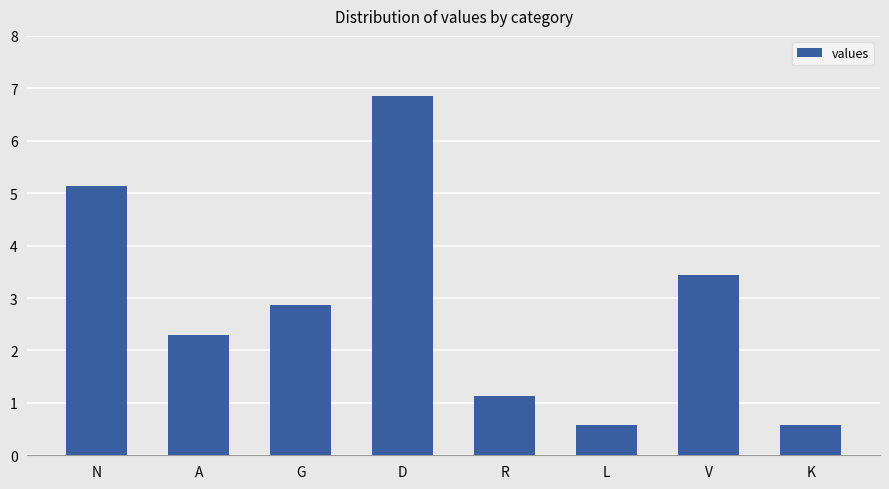

What is the label of the 5th bar from the right?

D